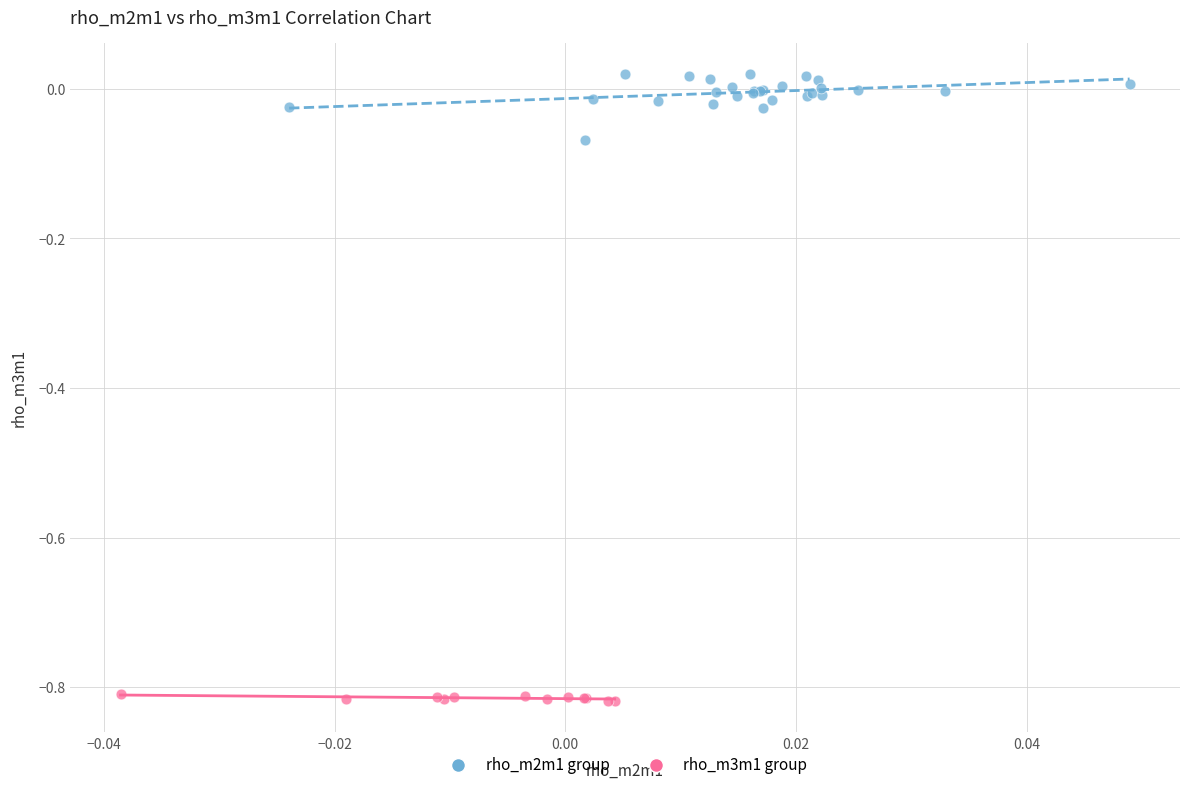

Which series has the largest Y range (max minus min)?

rho_m2m1 group